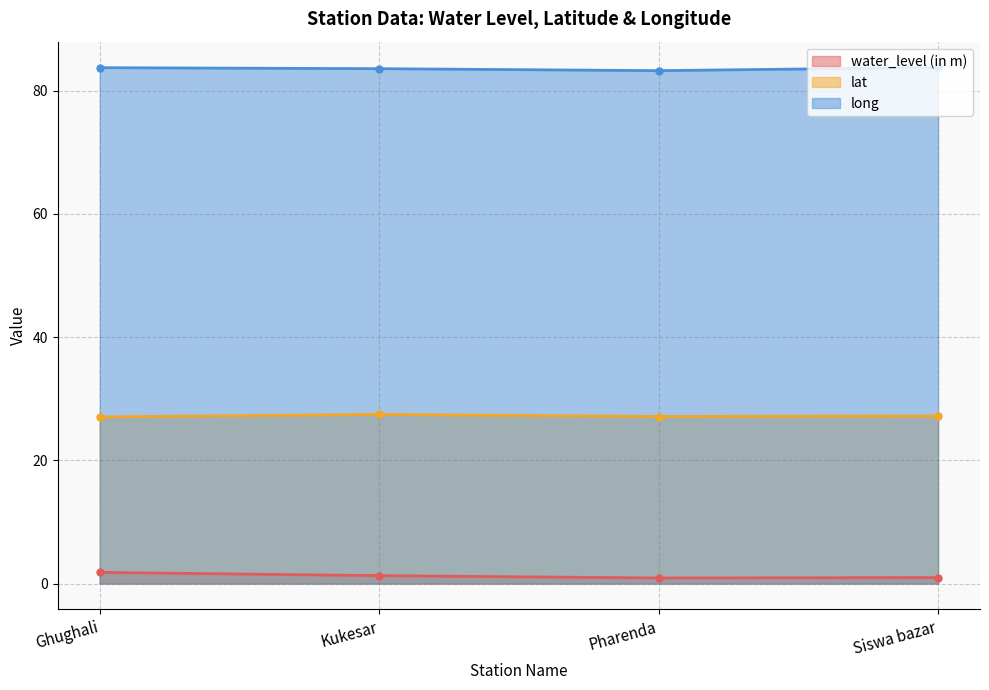

Reading left to right, what are all the values shown in this chart?

water_level (in m): 1.8	1.3	0.9	1.0
lat: 27.1	27.5	27.1	27.2
long: 83.7	83.6	83.2	83.8